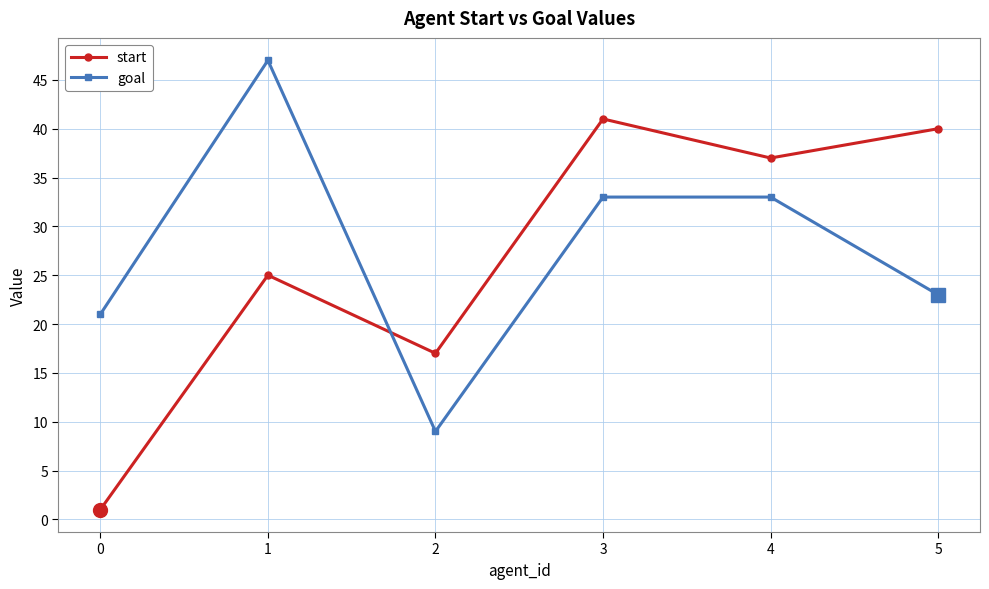

Is this an area chart (filled region under the line)?

No